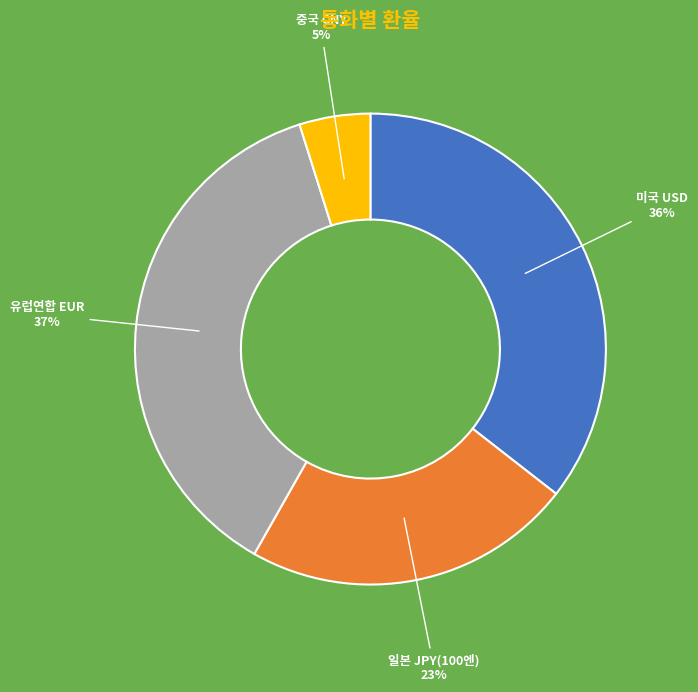

Is there any slice that represents more than half of the pie?

No